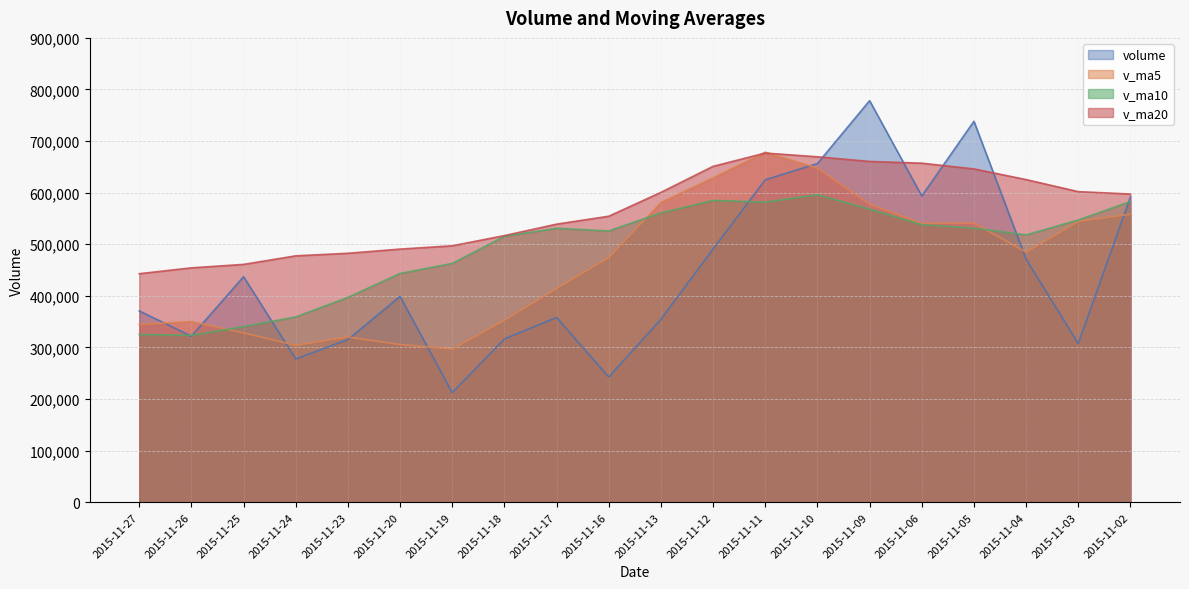

True or false: v_ma10 has more than 2 interior local peaks.

True